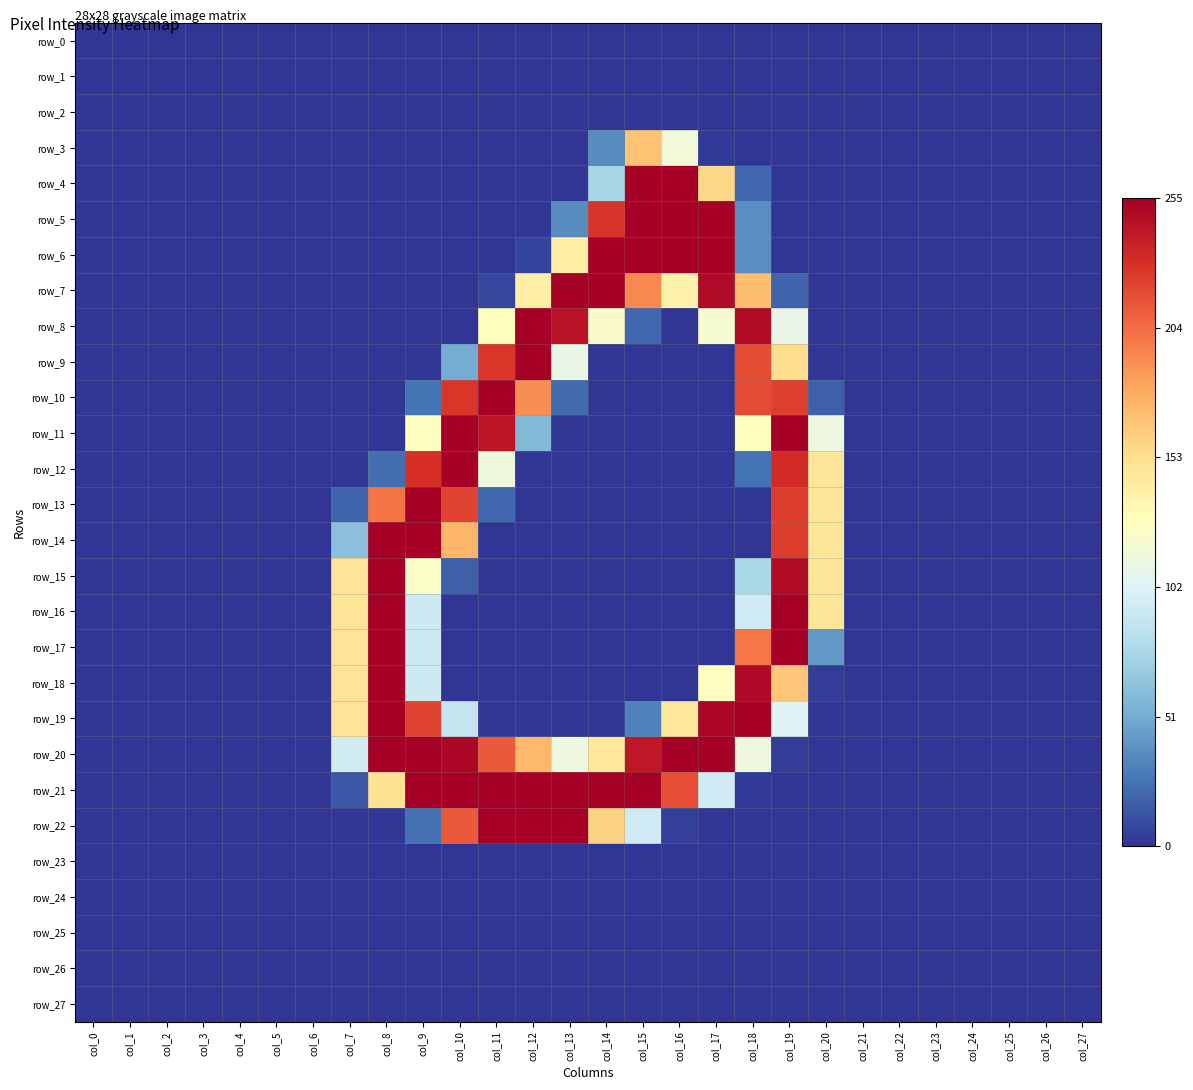

What is the difference between the second highest and second lowest values in the row_17 series?

254